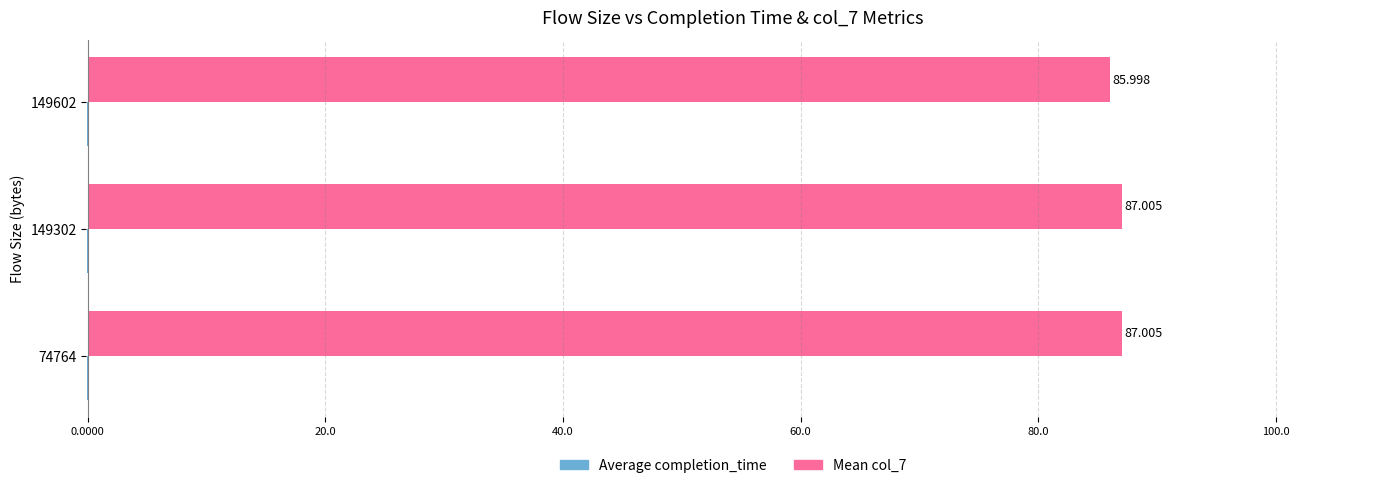

Count the number of data series in this chart.

2